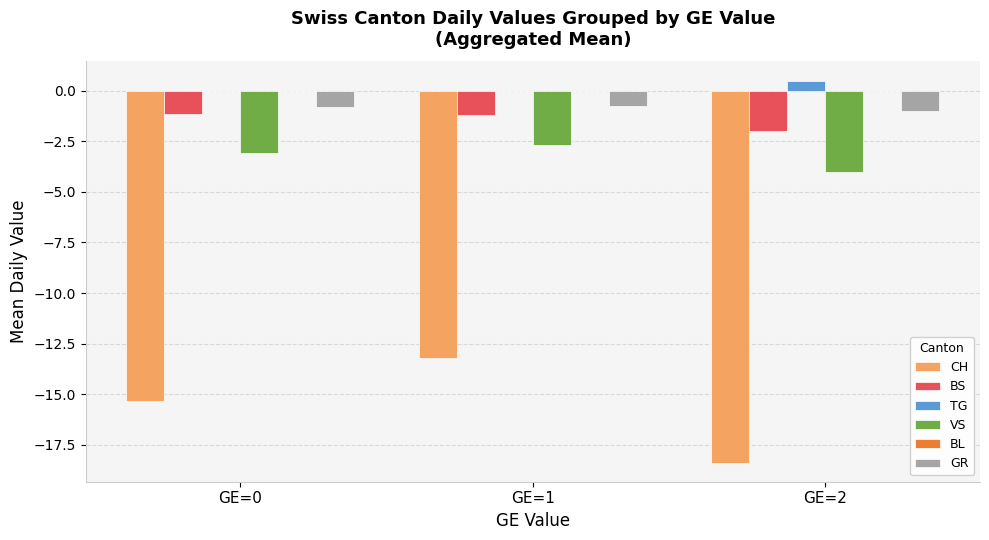

The CH series shows -18.4 at GE=2. True or false?

True